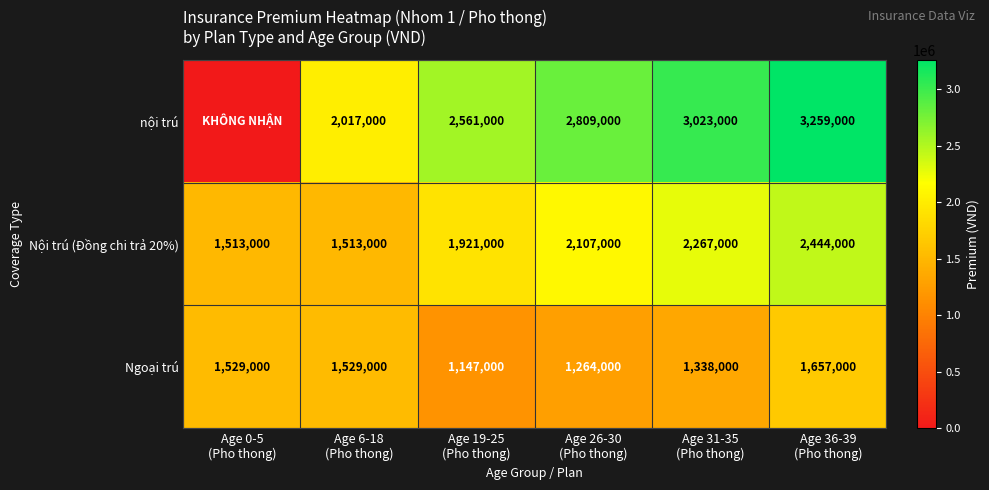

How many values in the Ngoại trú series are below 1529000?

3